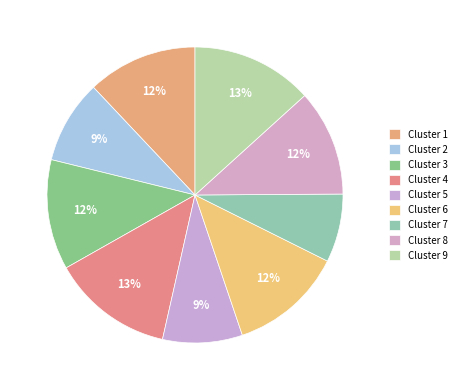

Count the number of slices in the pie.

9